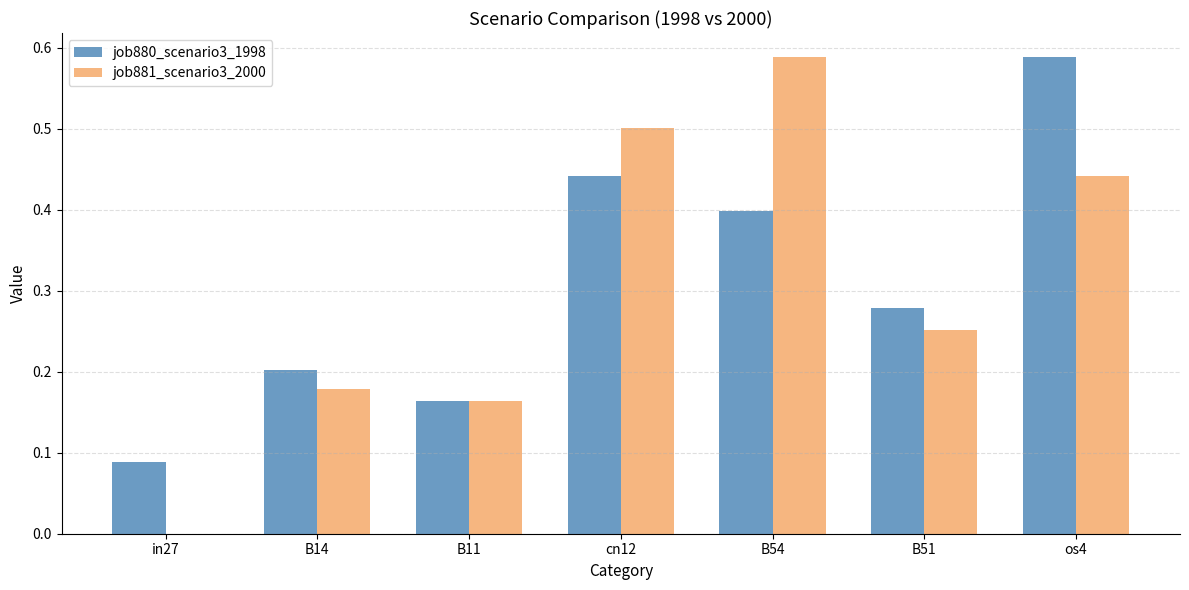

Is the value of job880_scenario3_1998 at cn12 greater than the value of job881_scenario3_2000 at B54?

No